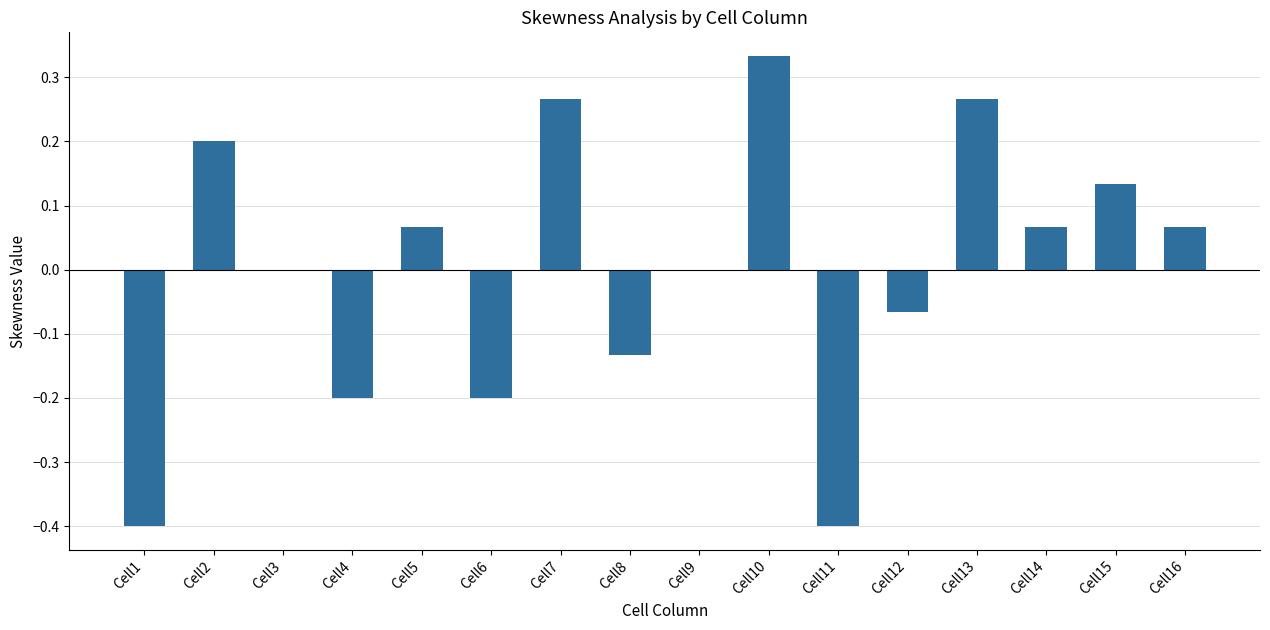

Which label corresponds to the largest value in the chart?

Cell10